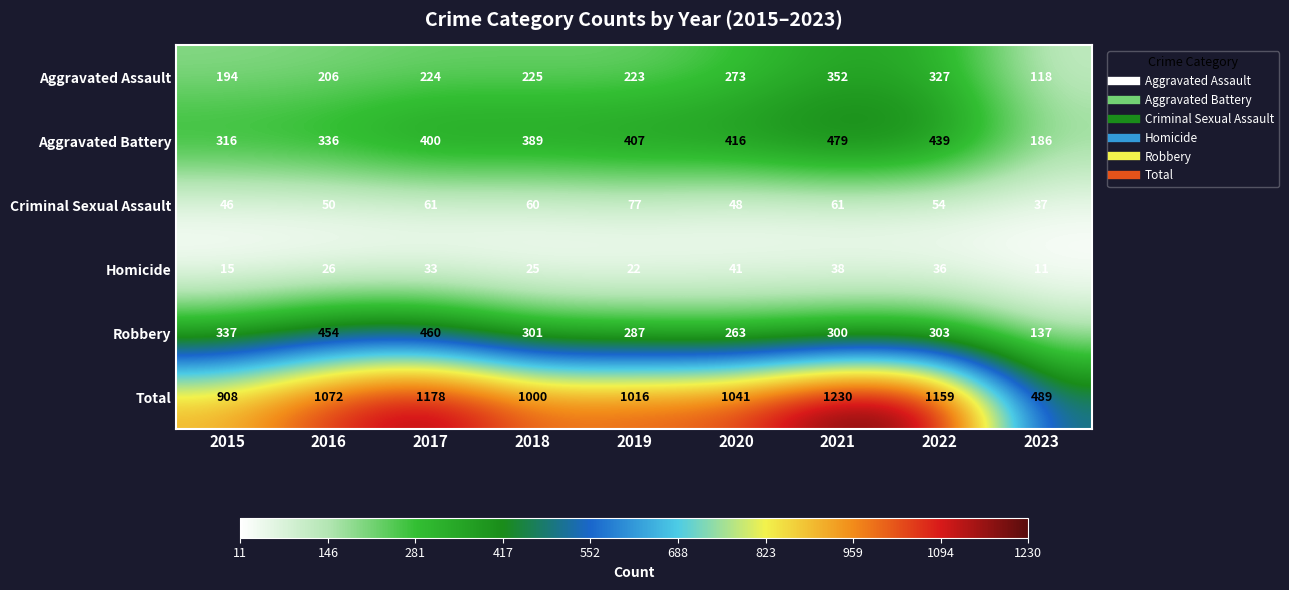

Rank the categories by Robbery value from highest to lowest.

2017, 2016, 2015, 2022, 2018, 2021, 2019, 2020, 2023